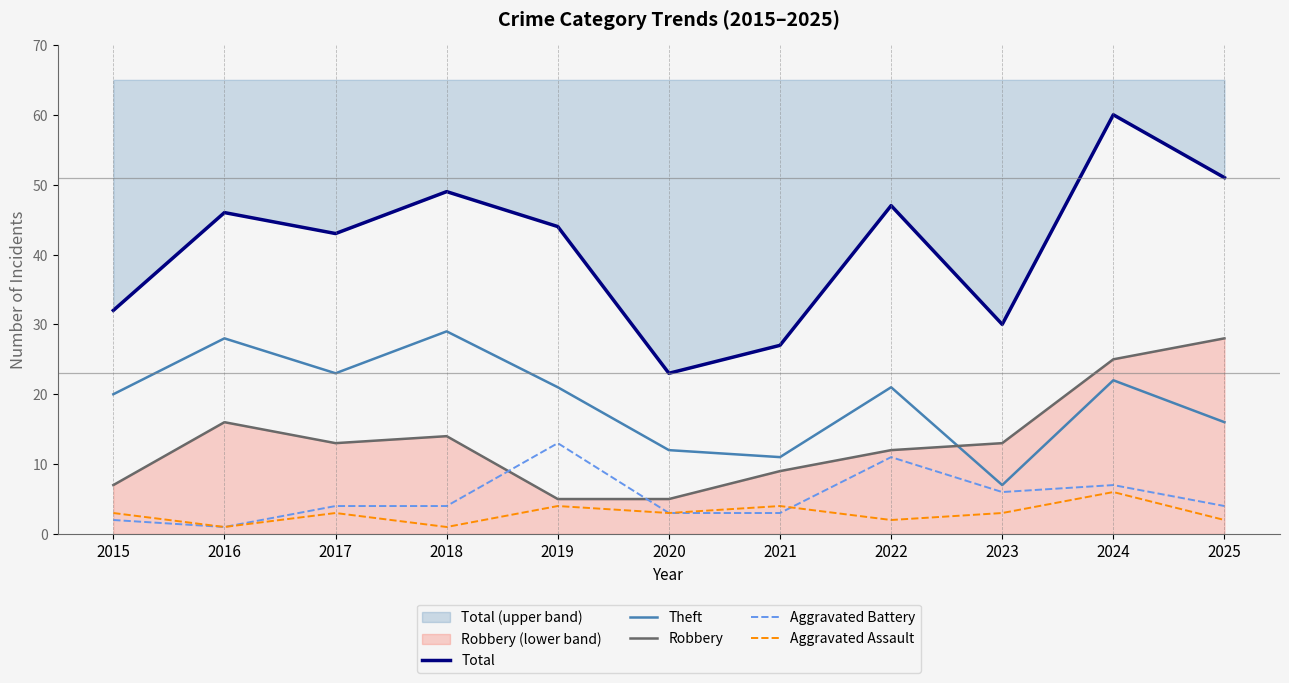

What is the value of the Total point at the 8th from the left?

47